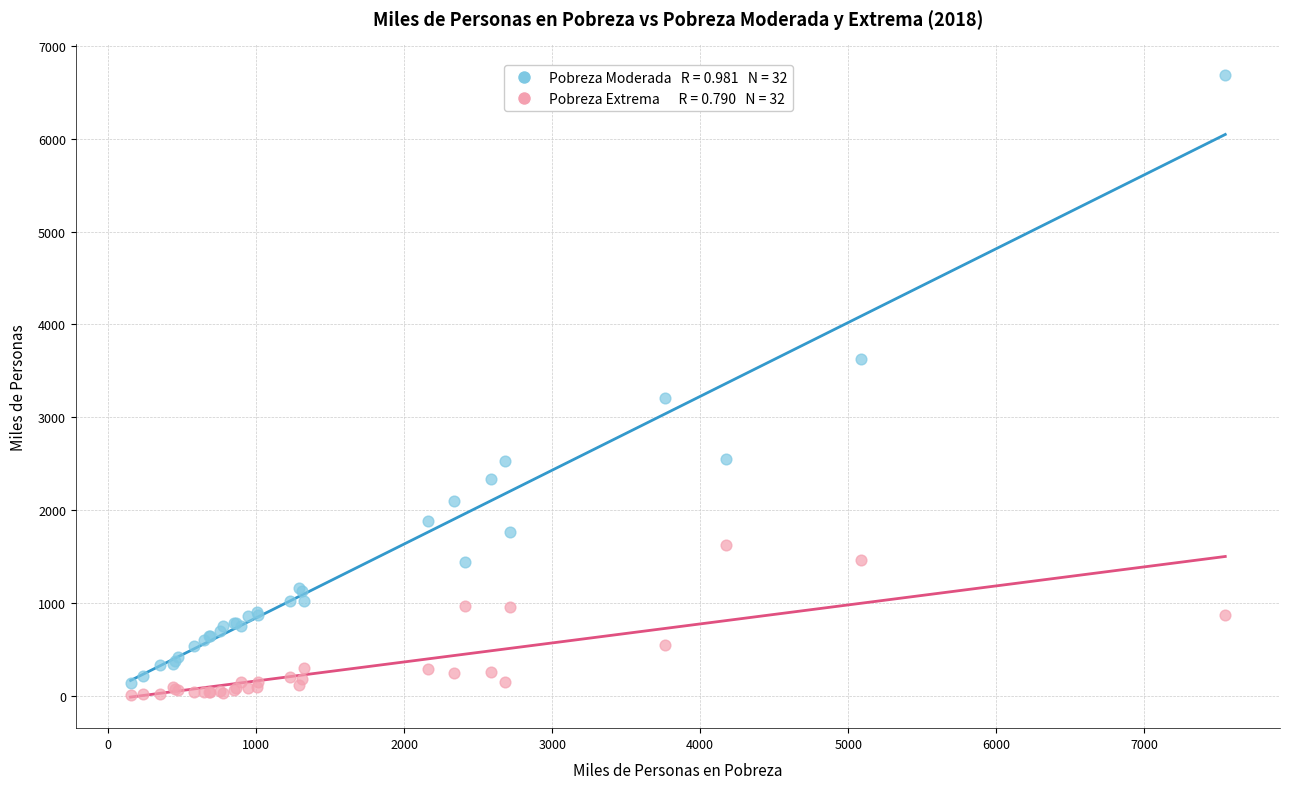

Across all series, what Y value is closest to 3346?

3211.7